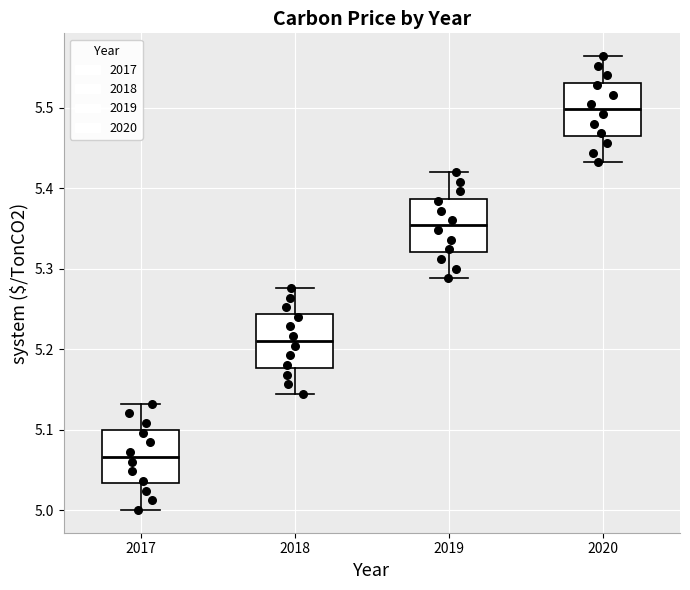

Which box's median line is the lowest?

2017